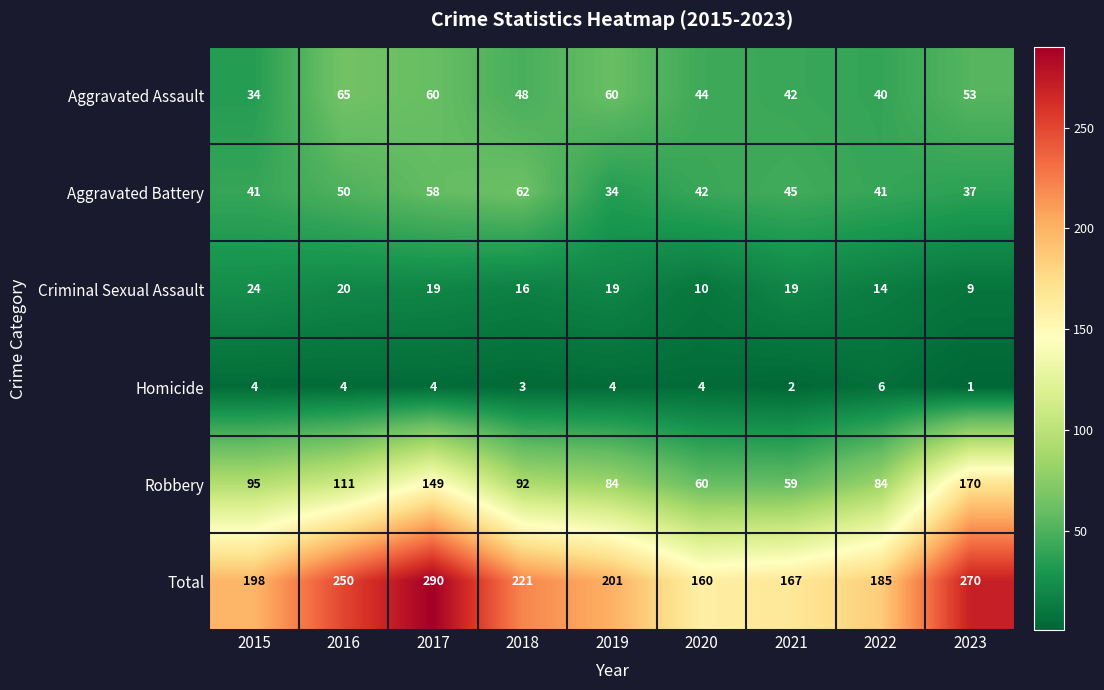

What is the difference between the highest and lowest values at 2020?

156